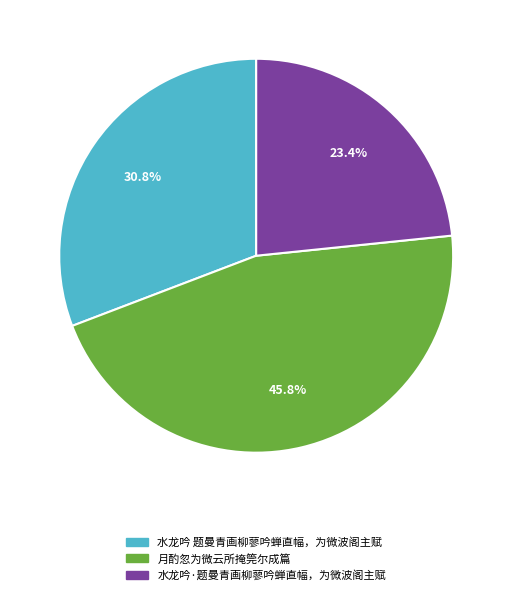

To the nearest percent, what portion does 水龙吟 题曼青画柳蓼吟蝉直幅，为微波阁主赋 represent?

31%